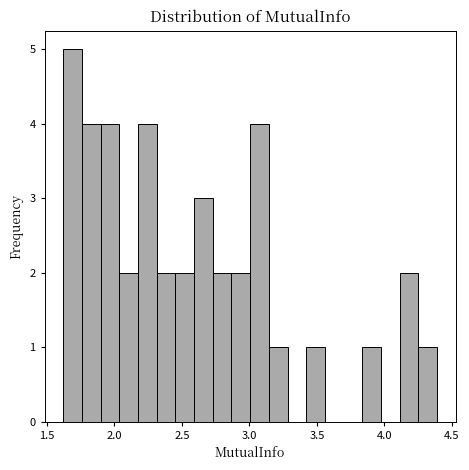

Around what value on the x-axis is the tallest bar? Give the approximate position of its centre, as read against the axis.

1.70